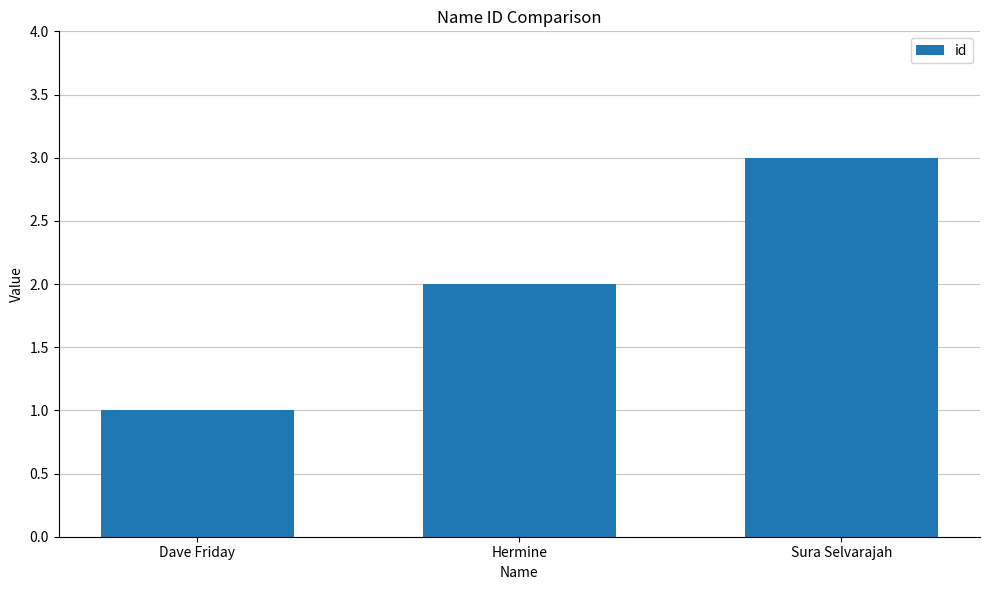

What is the label of the 1st bar from the right?

Sura Selvarajah